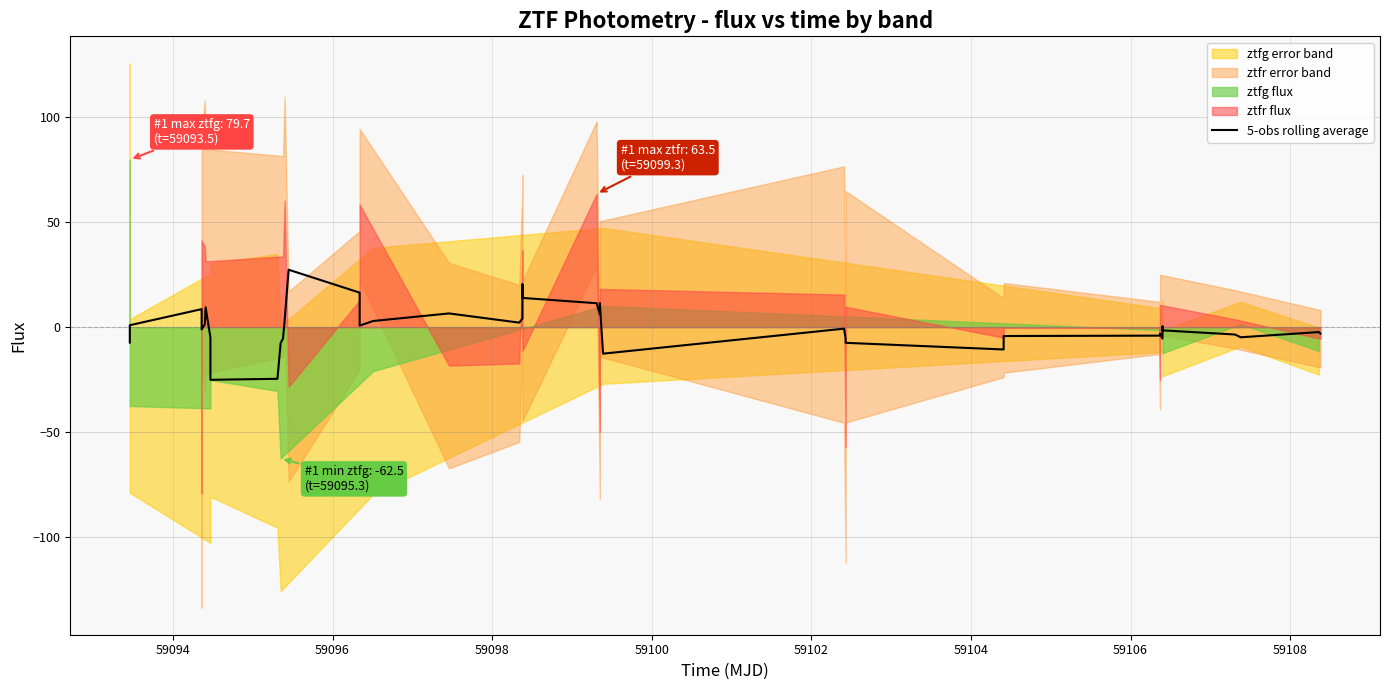

Does the chart have visible grid lines?

Yes